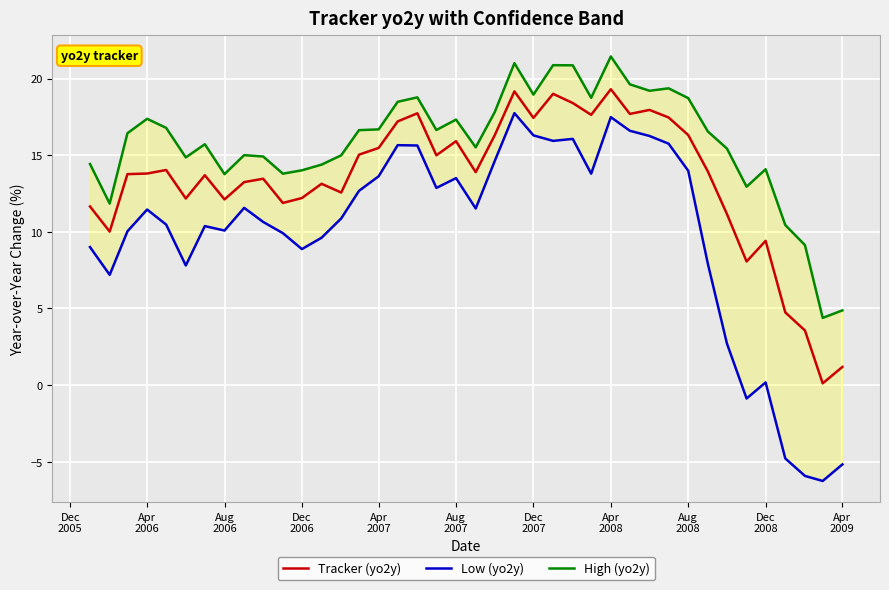

What is the difference between the maximum and minimum values in the High (yo2y) series?

17.1